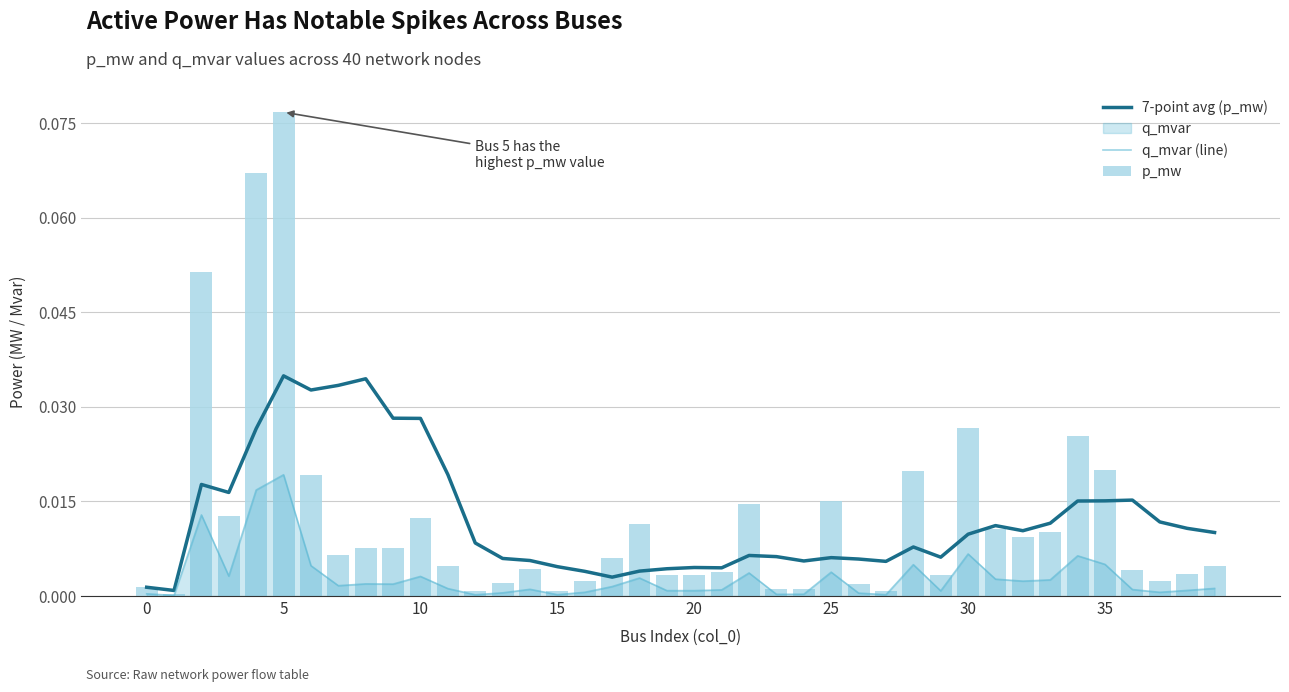

The 7-point avg (p_mw) series shows 0.0 at 31. True or false?

True